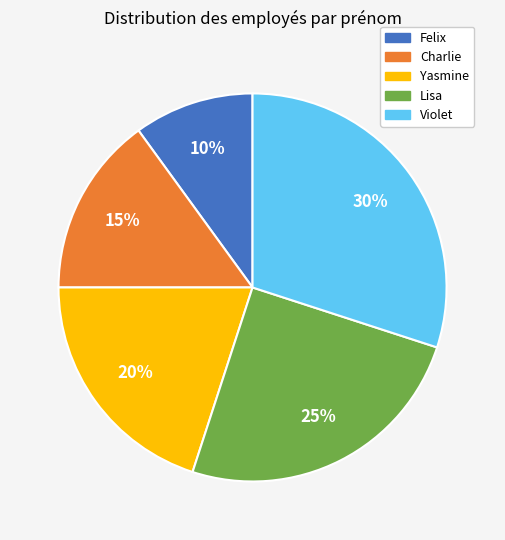

Combined, do Charlie and Lisa account for over 50%?

No